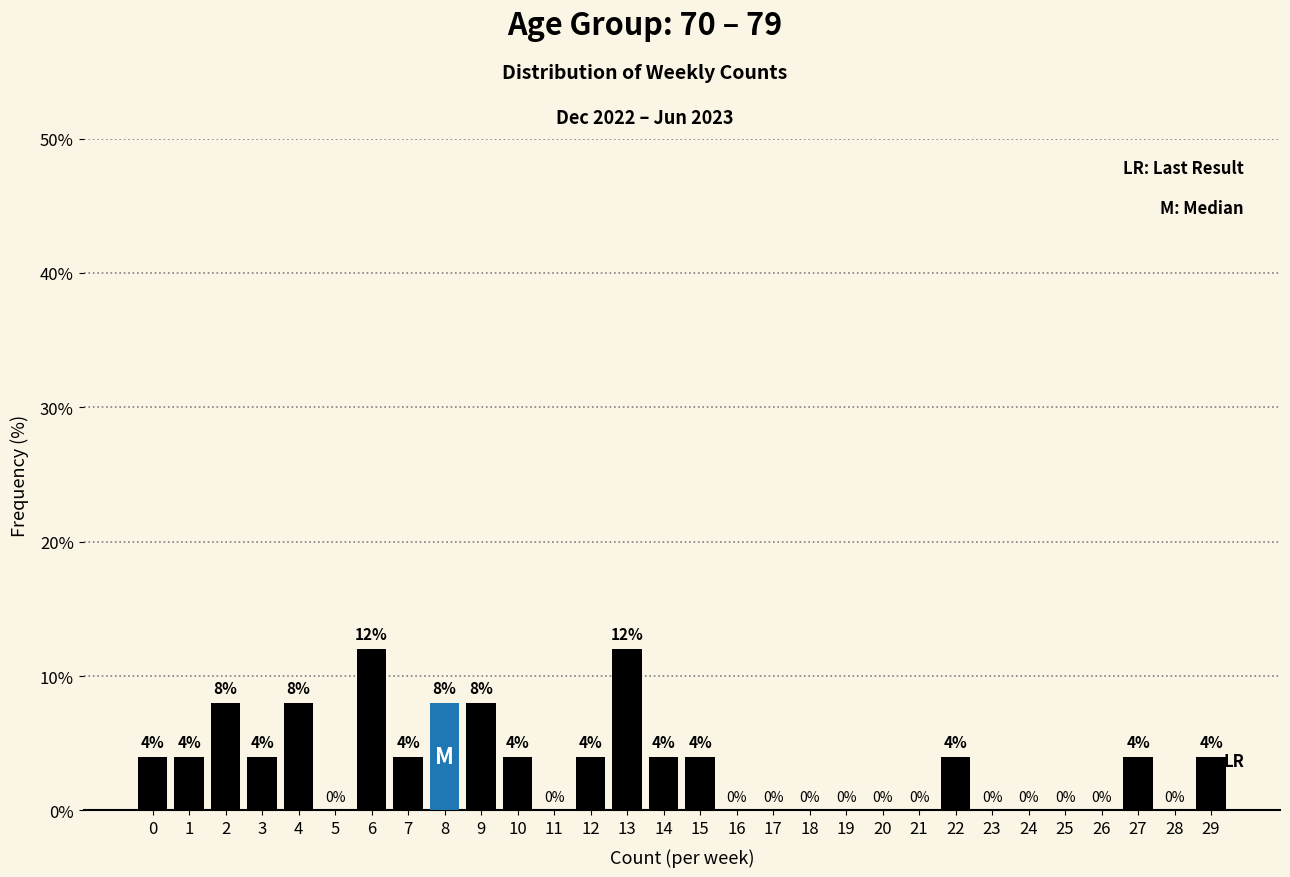

Reading left to right, what are all the values shown in this chart?

0=4	1=4	2=8	3=4	4=8	5=0	6=12	7=4	8=8	9=8	10=4	11=0	12=4	13=12	14=4	15=4	16=0	17=0	18=0	19=0	20=0	21=0	22=4	23=0	24=0	25=0	26=0	27=4	28=0	29=4